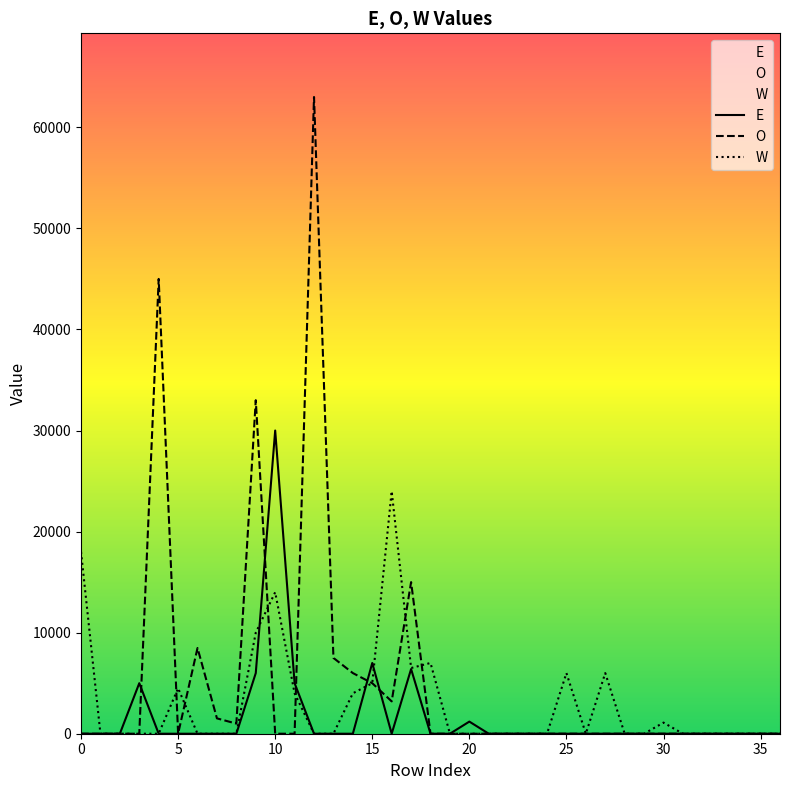

Which series has the widest spread of values?

O